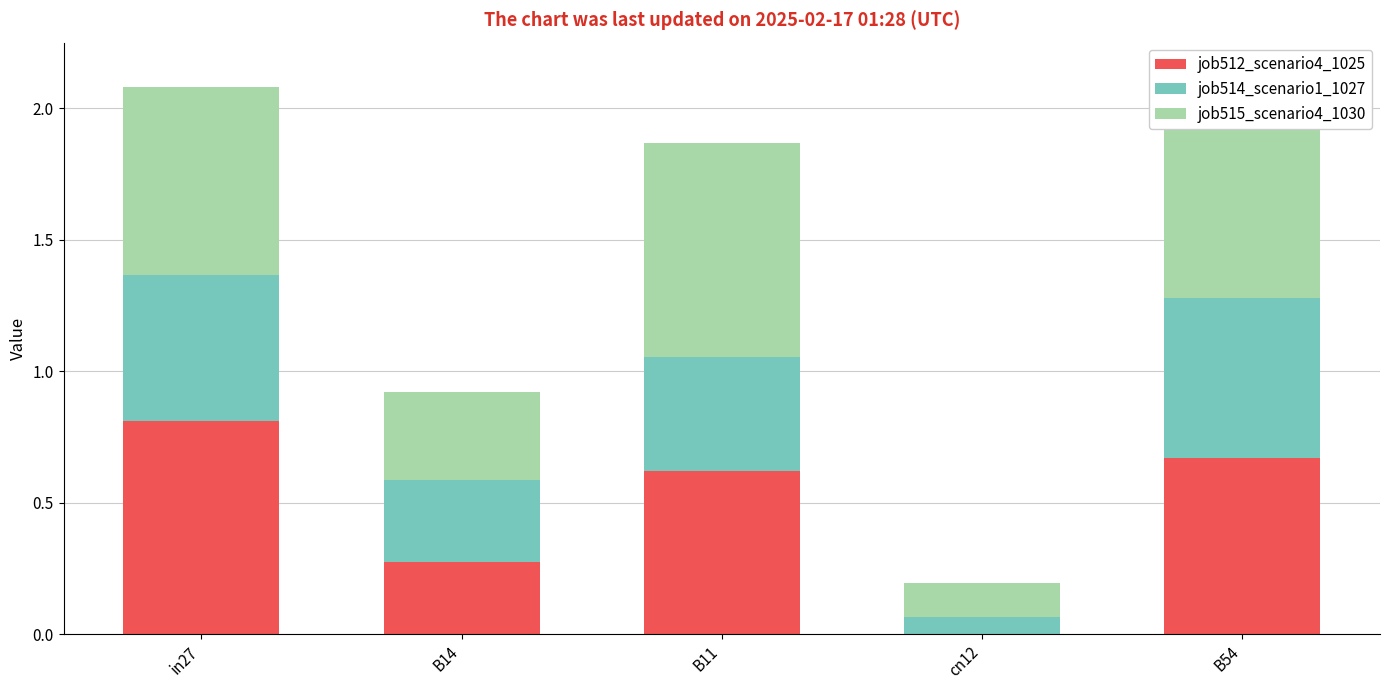

Reading right to left, what are all the values shown in this chart?

job512_scenario4_1025: B54=0.7	cn12=0.0	B11=0.6	B14=0.3	in27=0.8
job514_scenario1_1027: B54=0.6	cn12=0.1	B11=0.4	B14=0.3	in27=0.6
job515_scenario4_1030: B54=0.9	cn12=0.1	B11=0.8	B14=0.3	in27=0.7